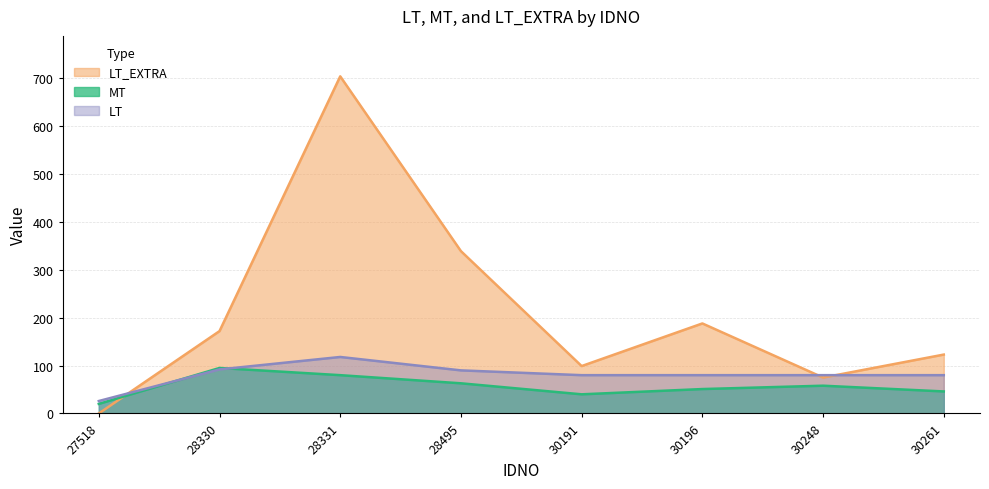

At which category does LT reach its first local peak?

28331